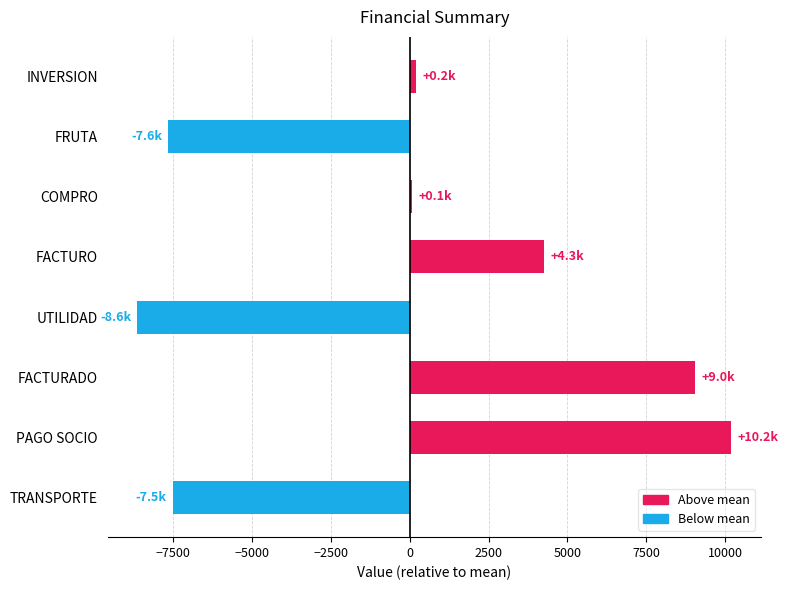

What is the greatest value displayed?

10195.5